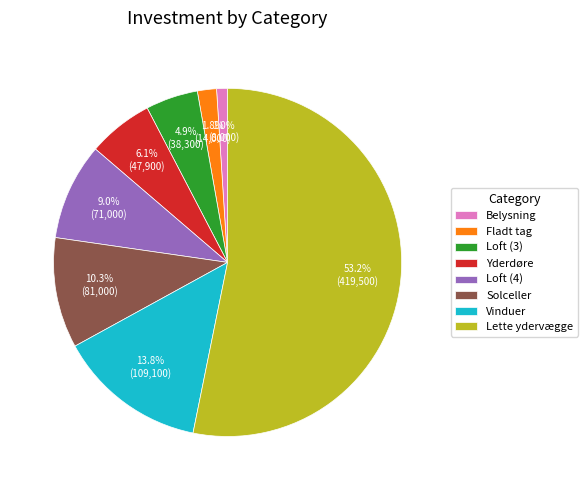

What is the smallest slice in the pie chart?

Belysning